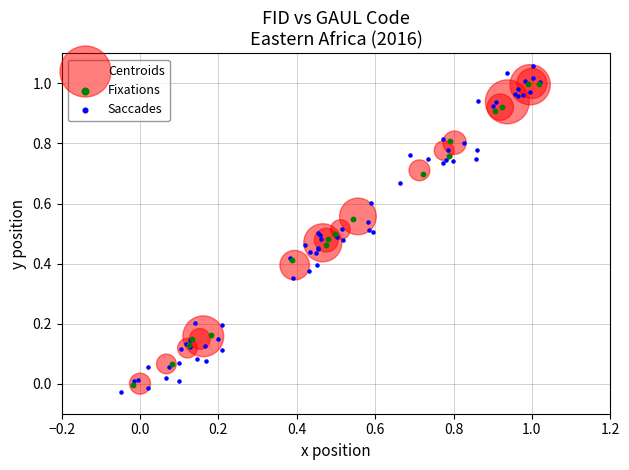

Which series contains the highest Y value?

Saccades